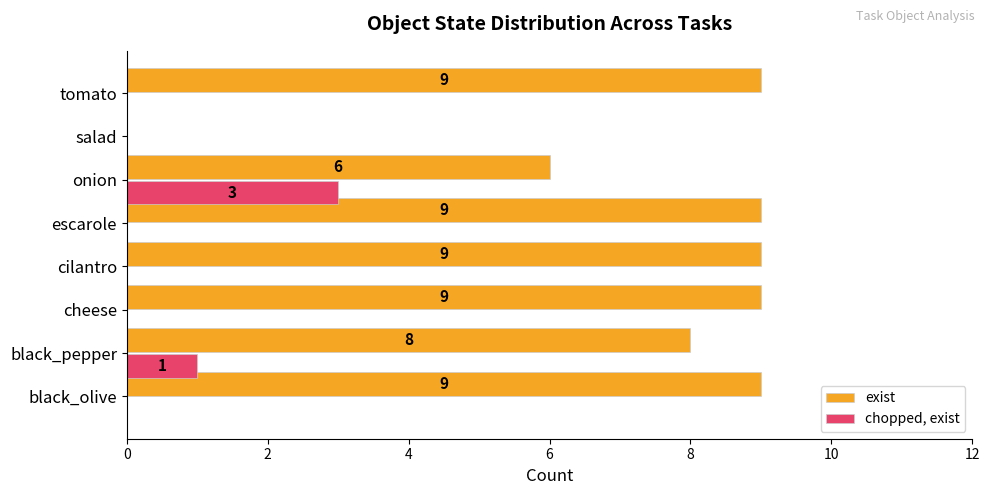

What is the greatest value displayed?

9